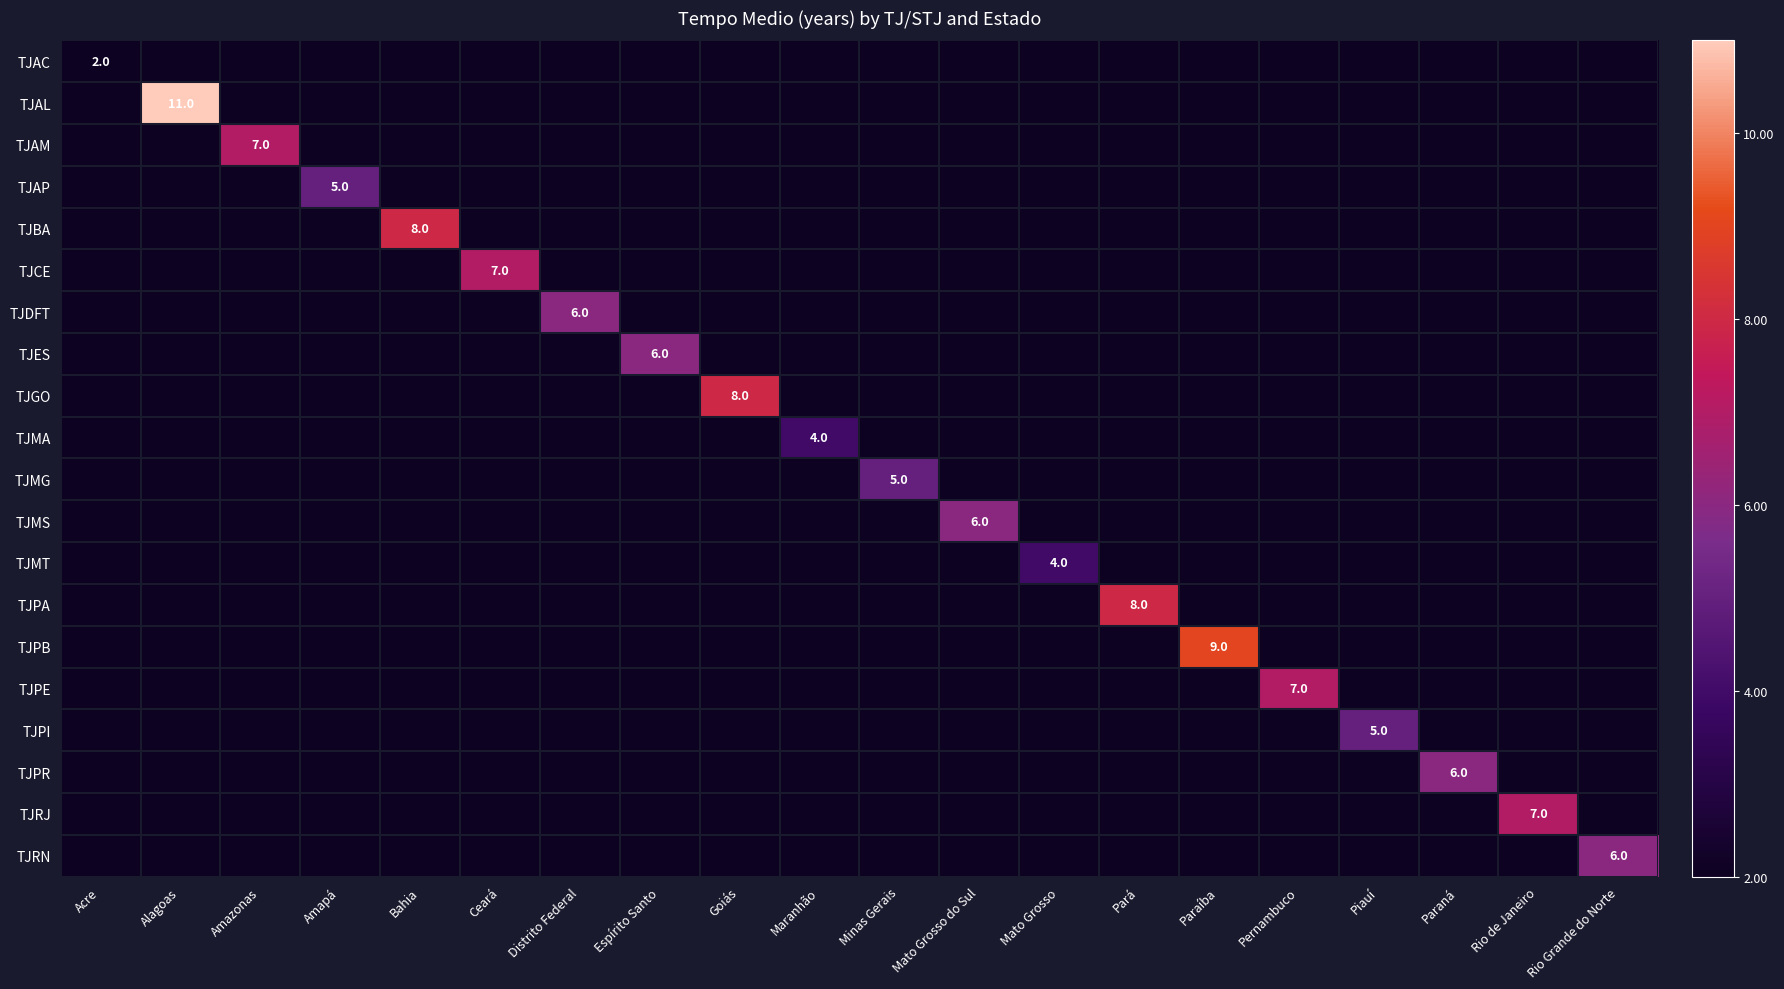

At how many categories does at least one series exceed 8?

2